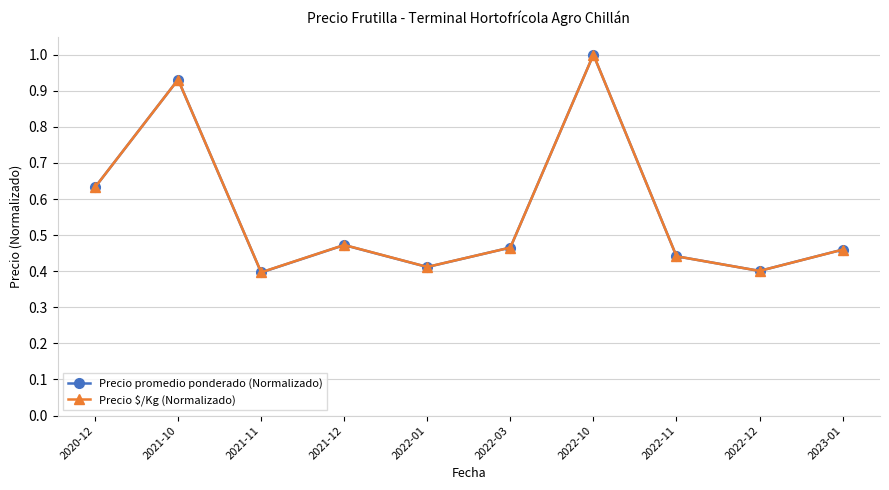

What is the label of the 2nd point from the right?

2022-12